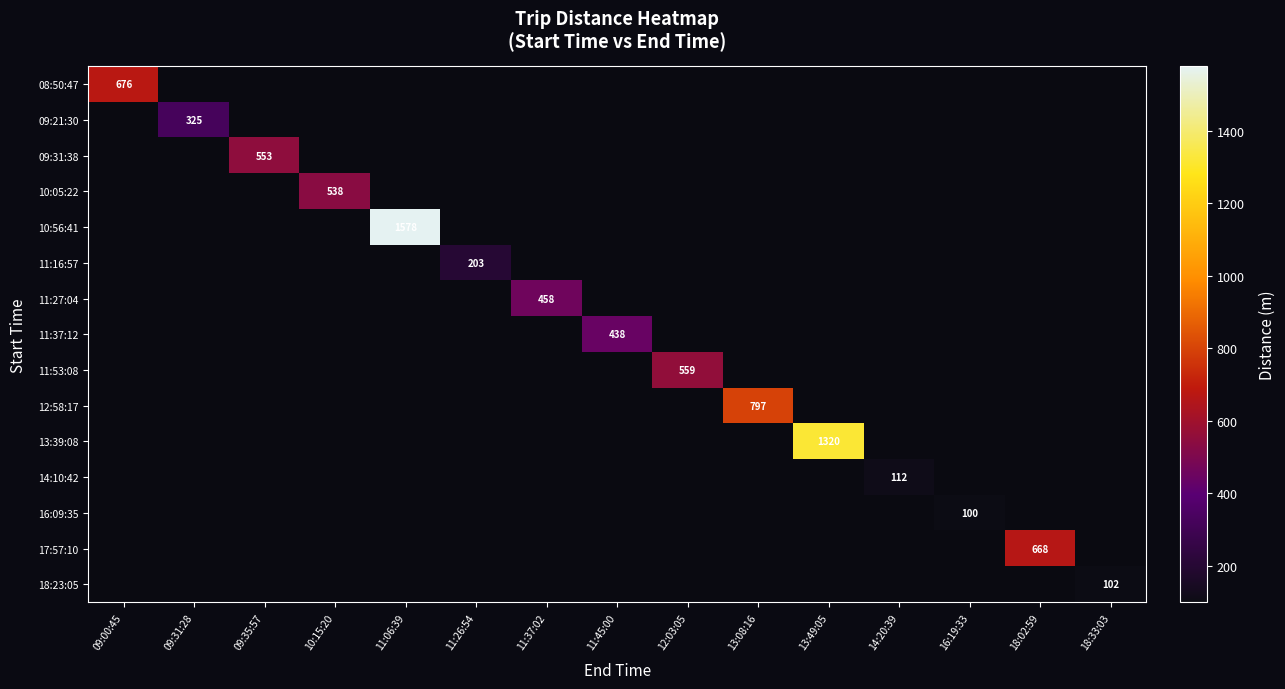

Which series has the largest range (max minus min)?

10:56:41